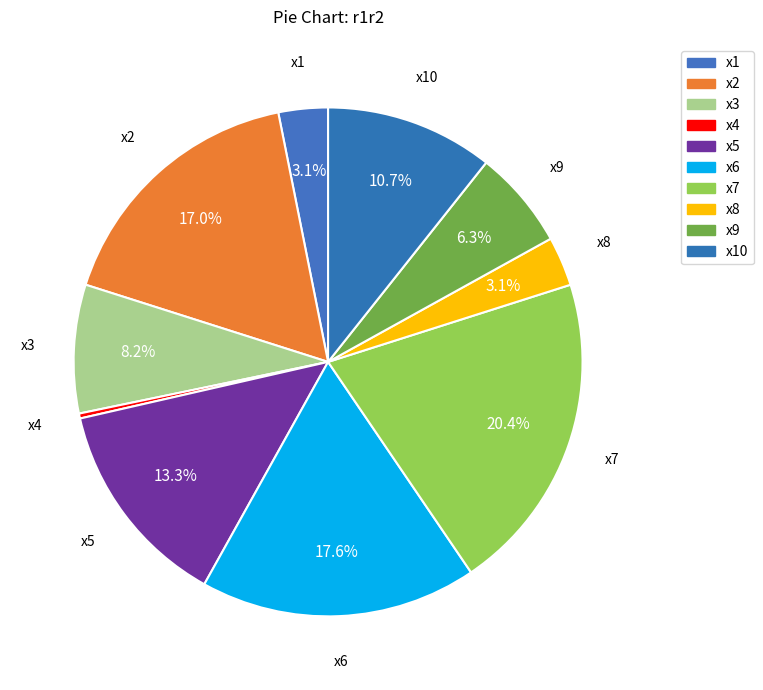

How many segments does this pie chart have?

10